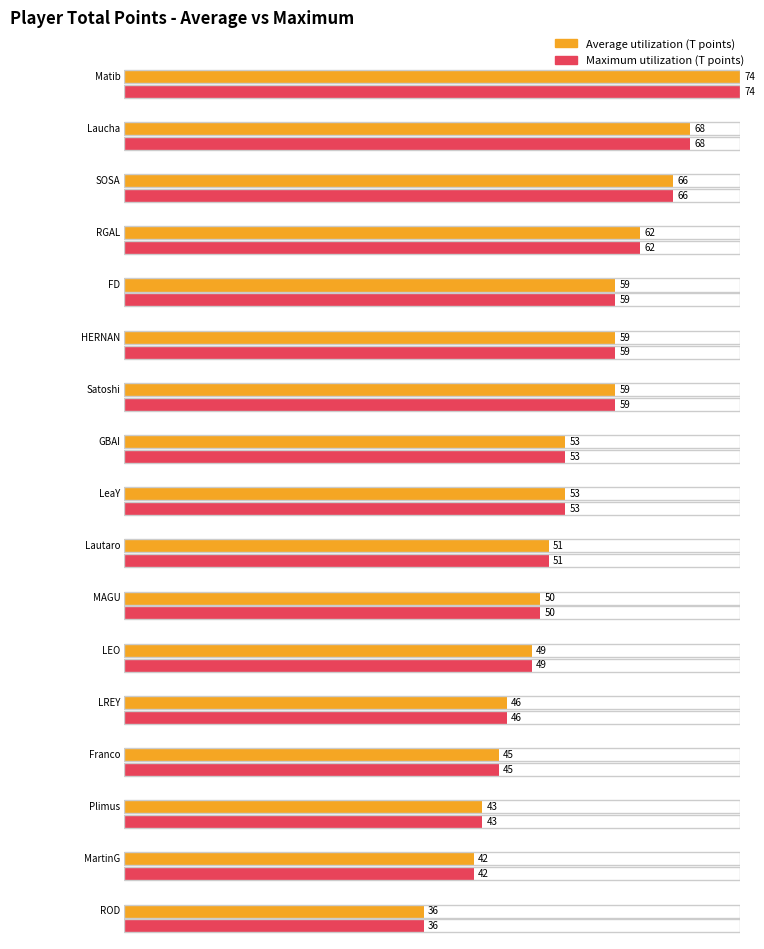

What is the sum of all Maximum utilization values?

915